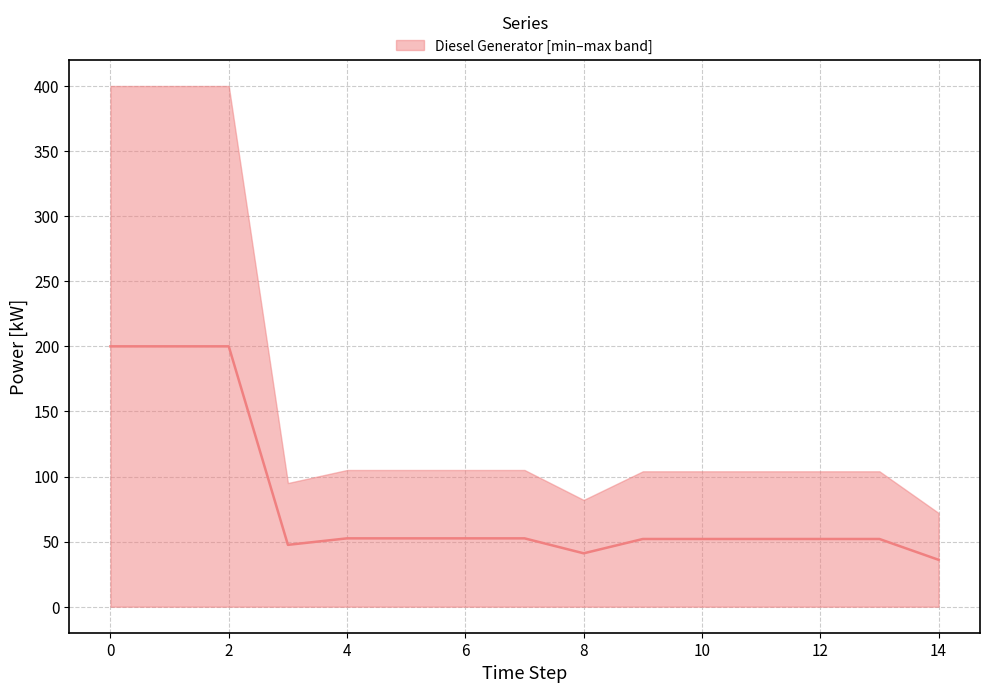

What is the minimum value shown in the chart?

36.0